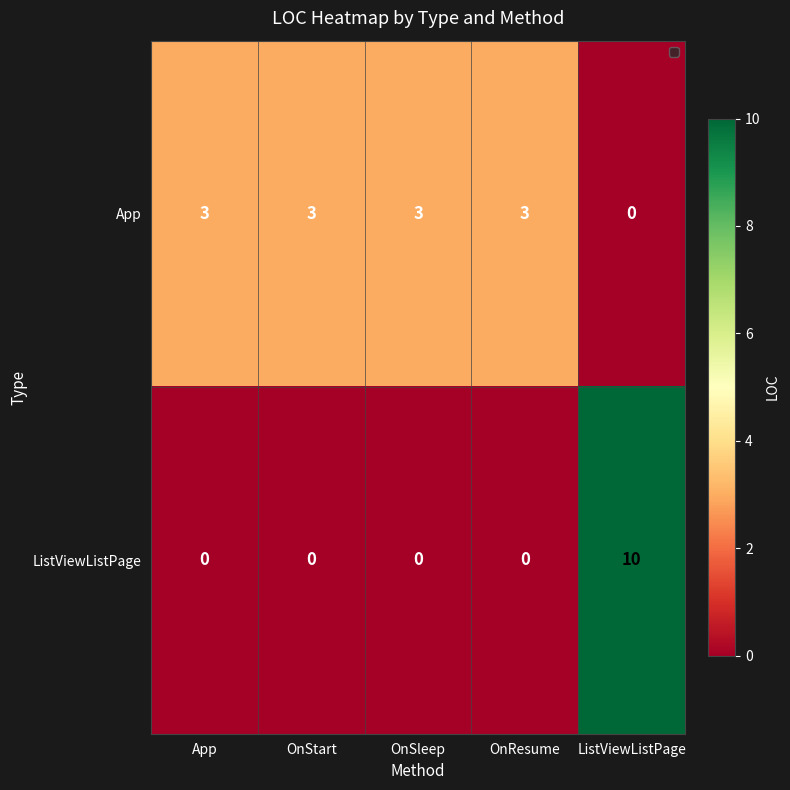

Rank the series by their average value, from highest to lowest.

App, ListViewListPage